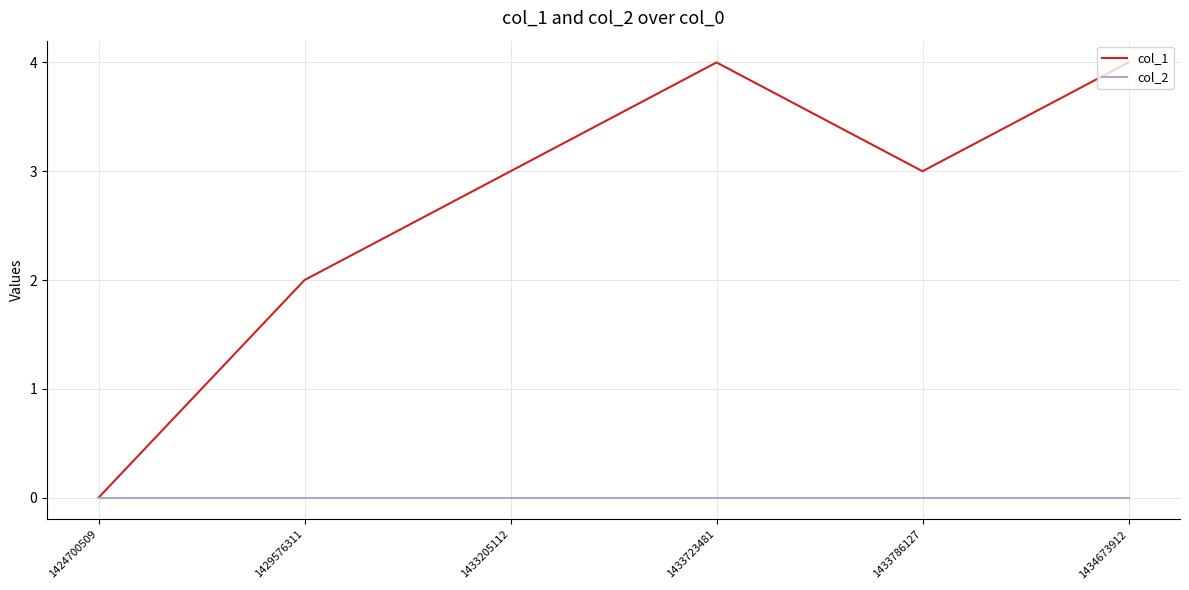

Reading left to right, what are all the values shown in this chart?

col_1: 0	2	3	4	3	4
col_2: 0	0	0	0	0	0